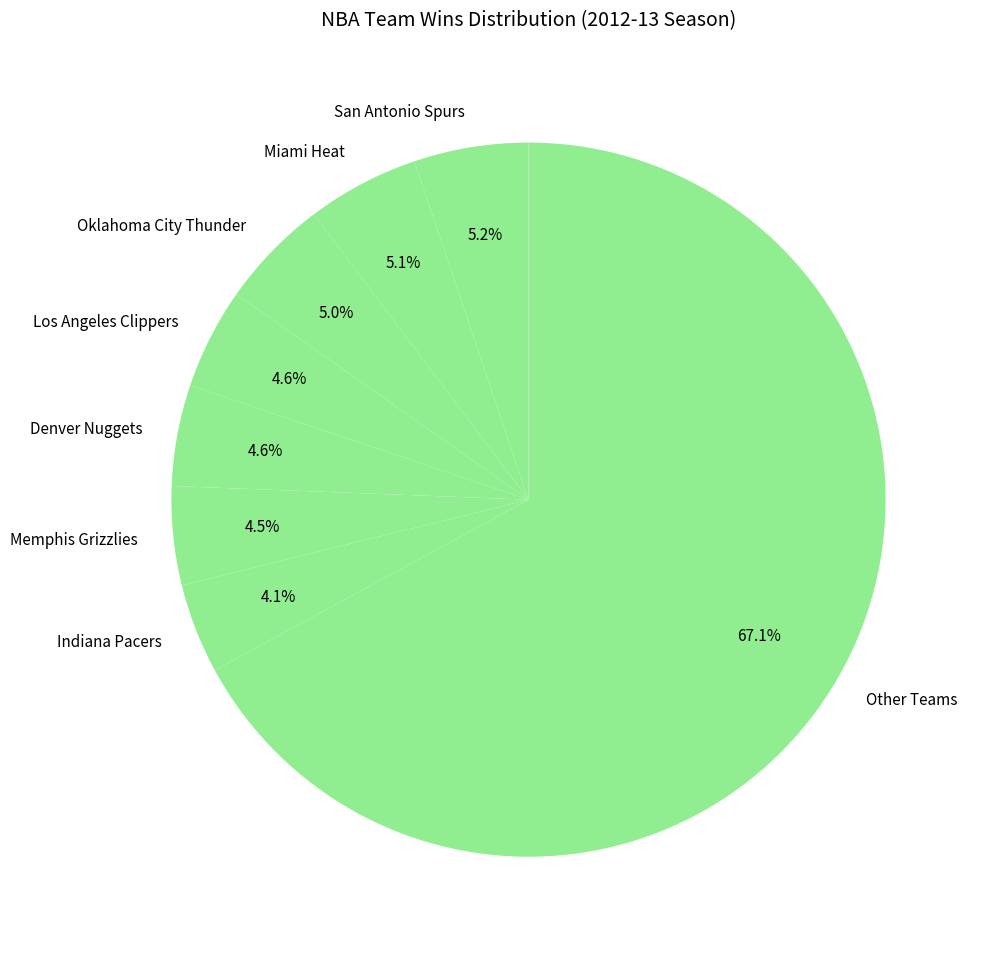

Which slice is the largest?

Other Teams